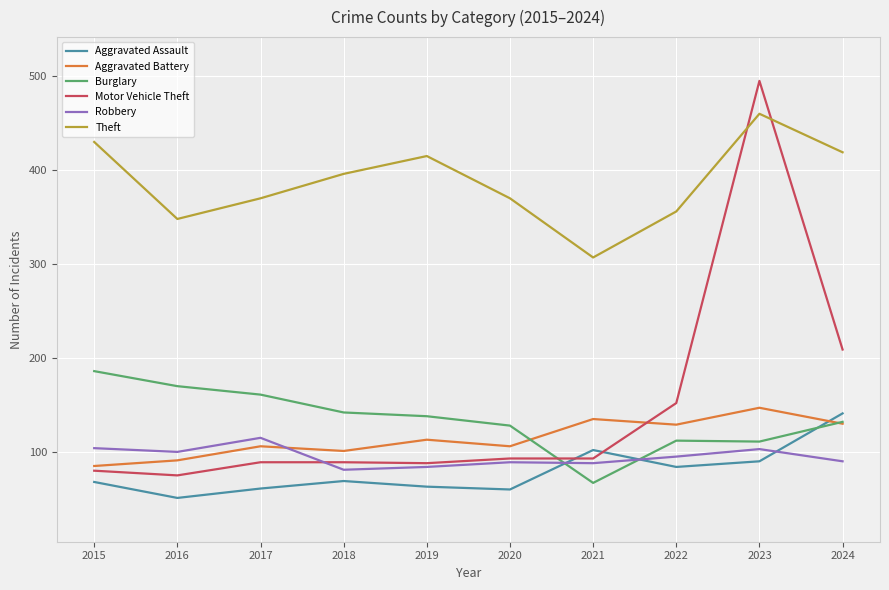

How many interior local peaks does the Theft series have?

2